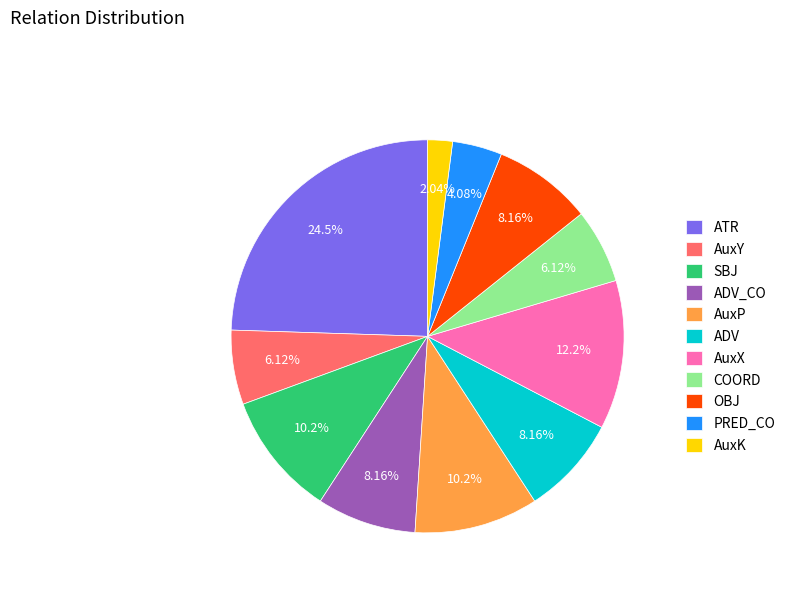

To the nearest percent, what portion does ADV represent?

8%